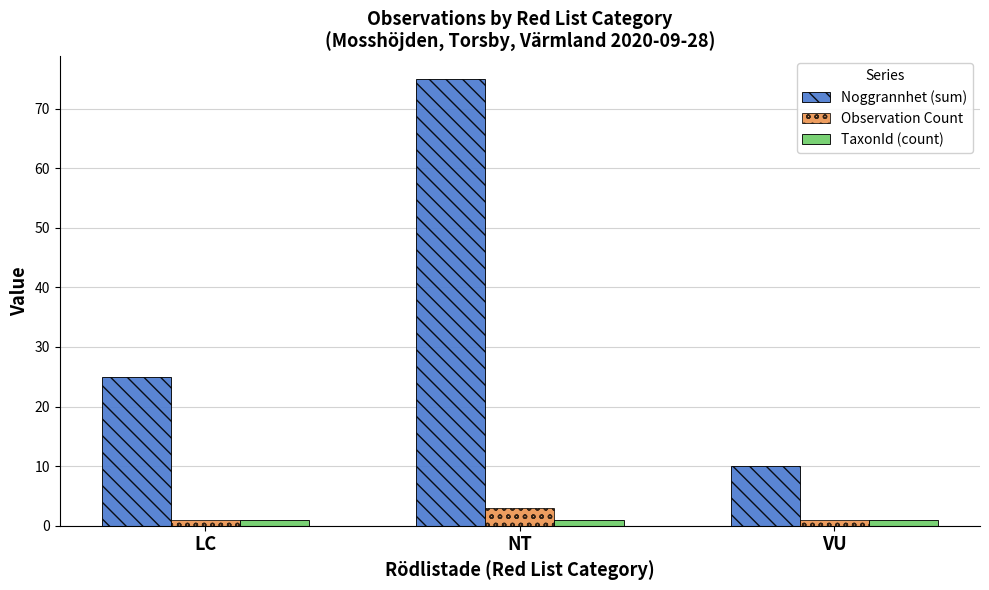

How many groups of bars are there?

3